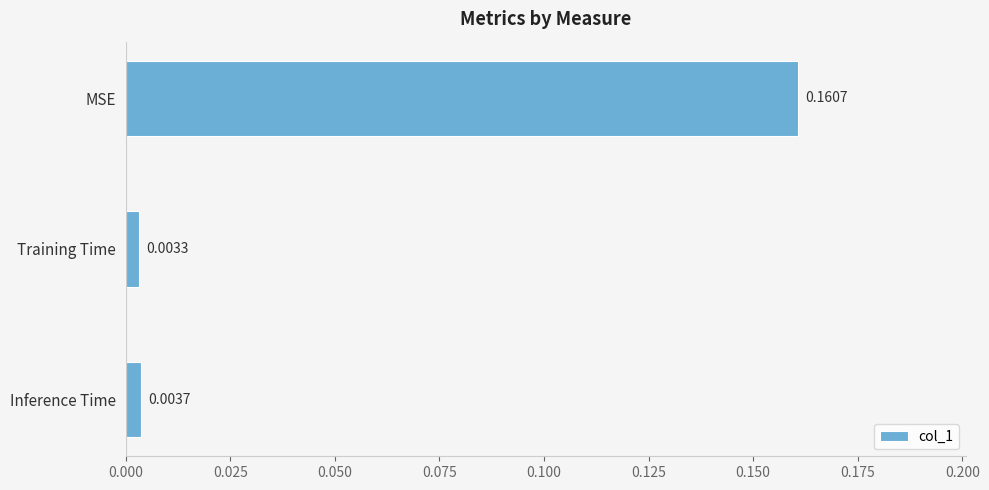

Are the bars grouped side by side (vs. stacked)?

No